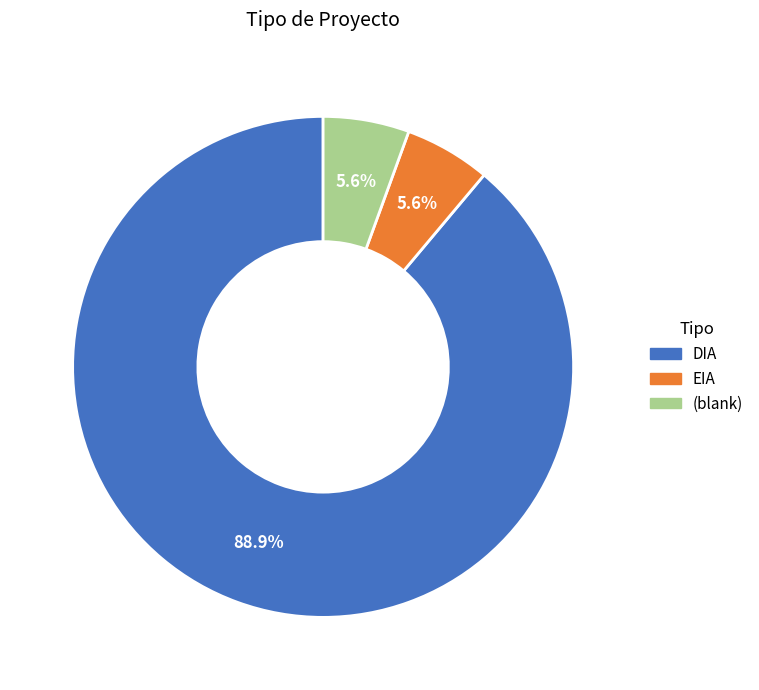

Does any single category account for the majority?

Yes